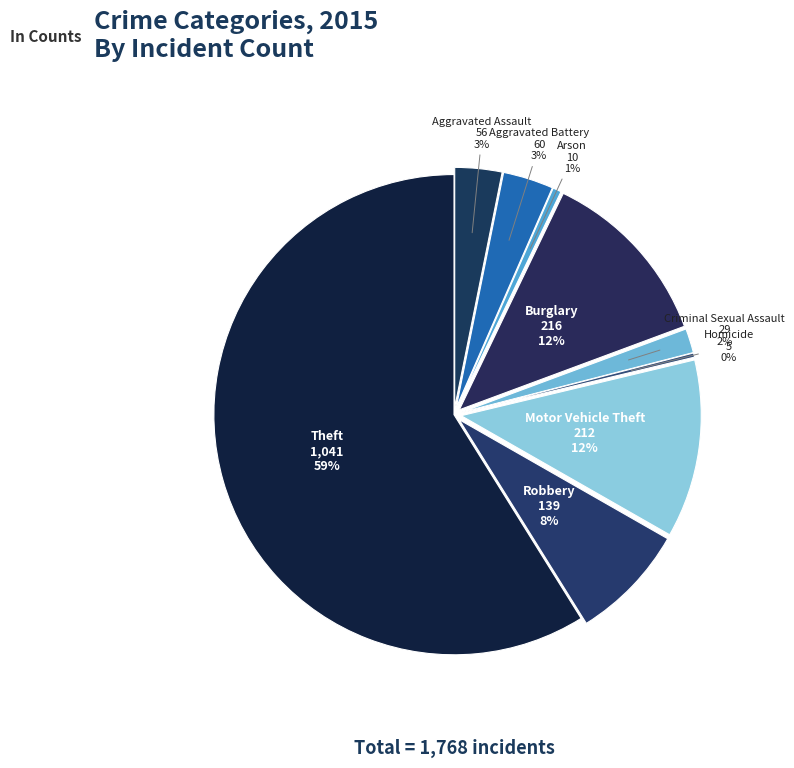

Which category has the smallest portion of the pie?

Homicide